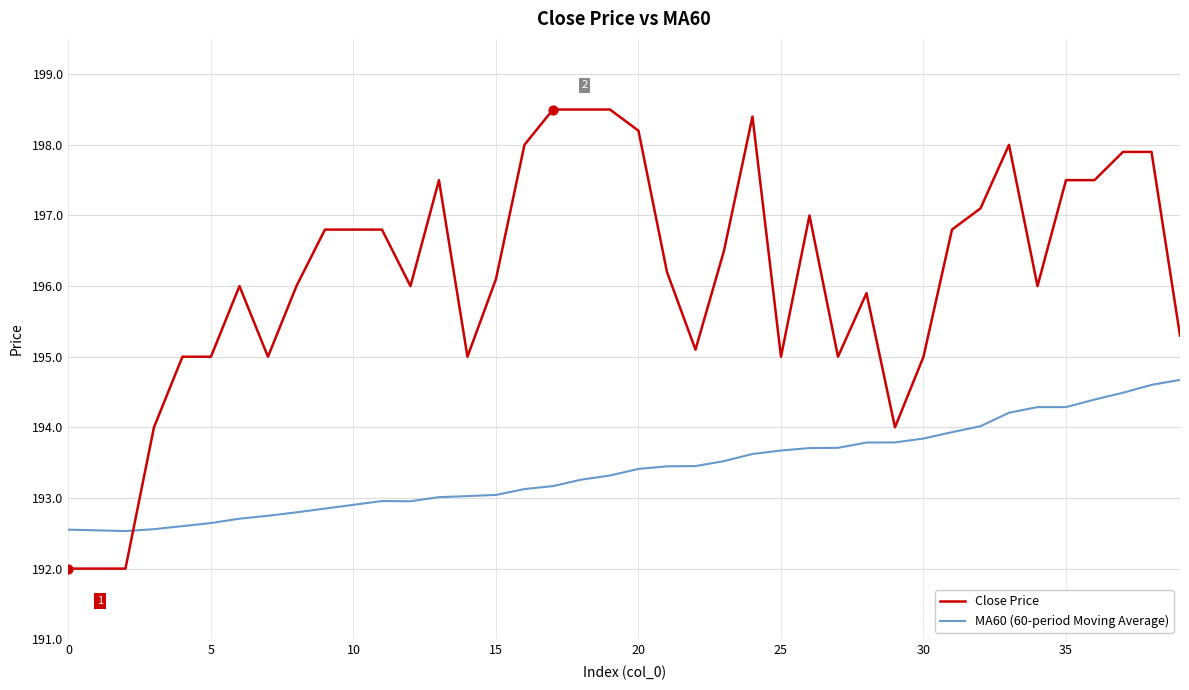

Which series has the largest total across all categories?

Close Price